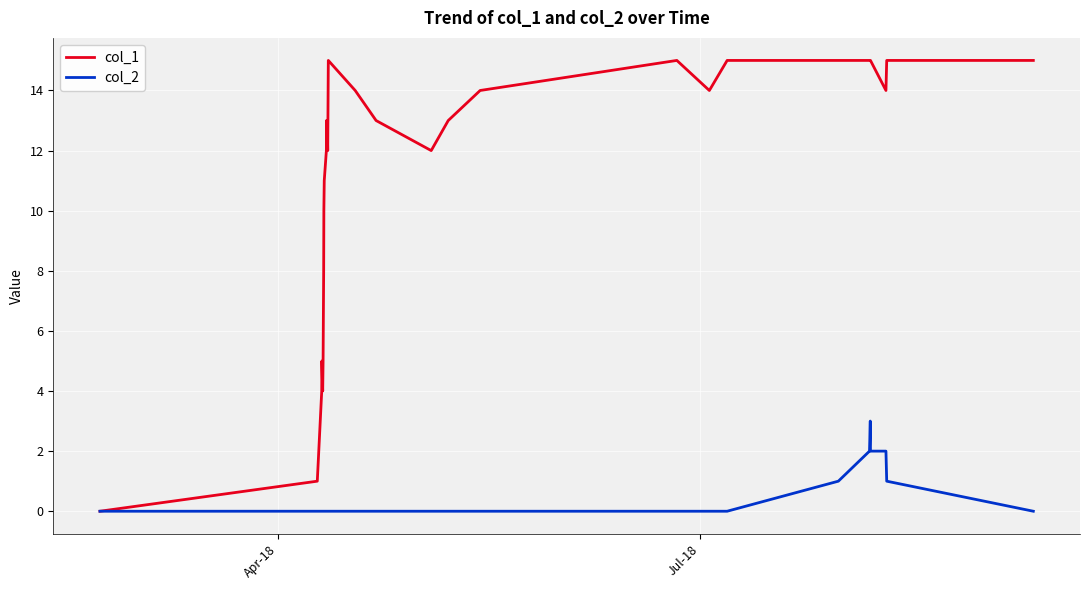

Which series has the largest range (max minus min)?

col_1